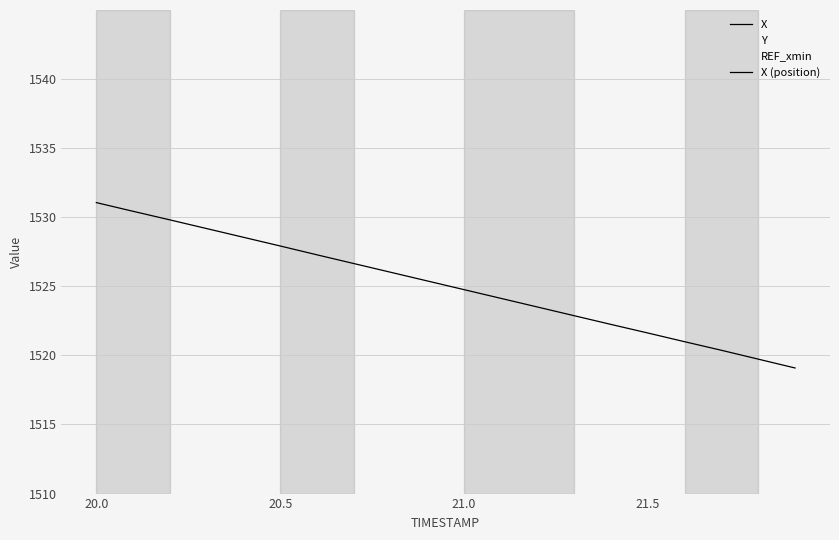

At how many categories does at least one series exceed 1500?

20